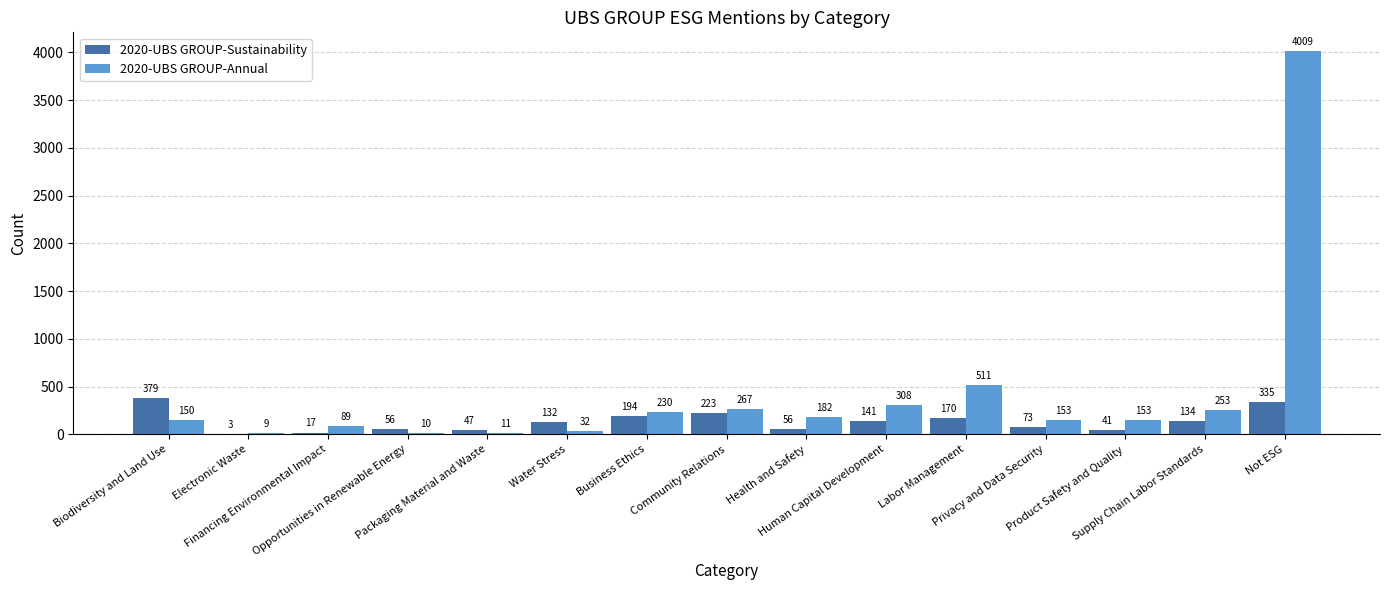

Is the value of 2020-UBS GROUP-Annual at Not ESG greater than the value of 2020-UBS GROUP-Sustainability at Electronic Waste?

Yes